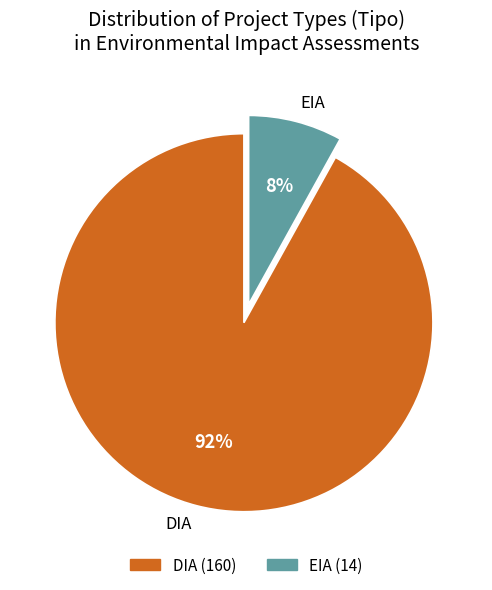

Is it true that DIA is 86% of the pie?

False